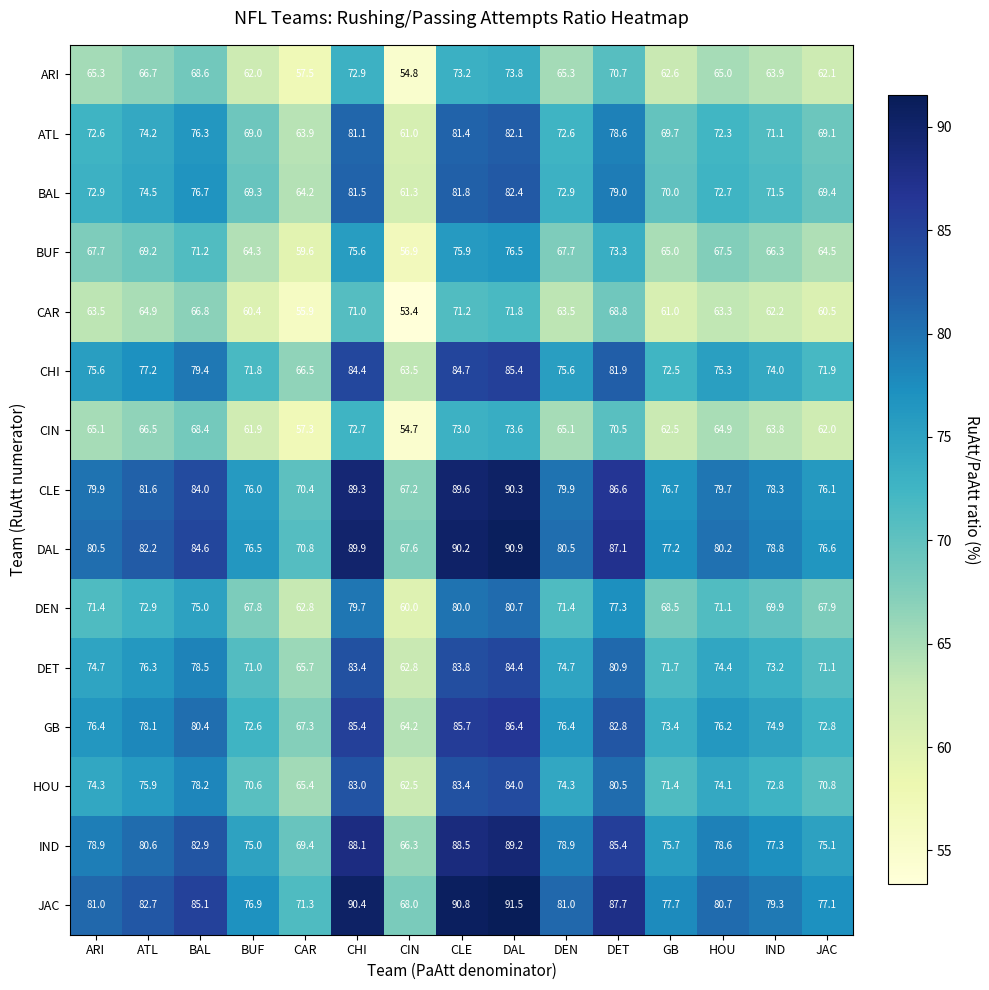

Is it true that CLE equals 29.2 at CAR?

False